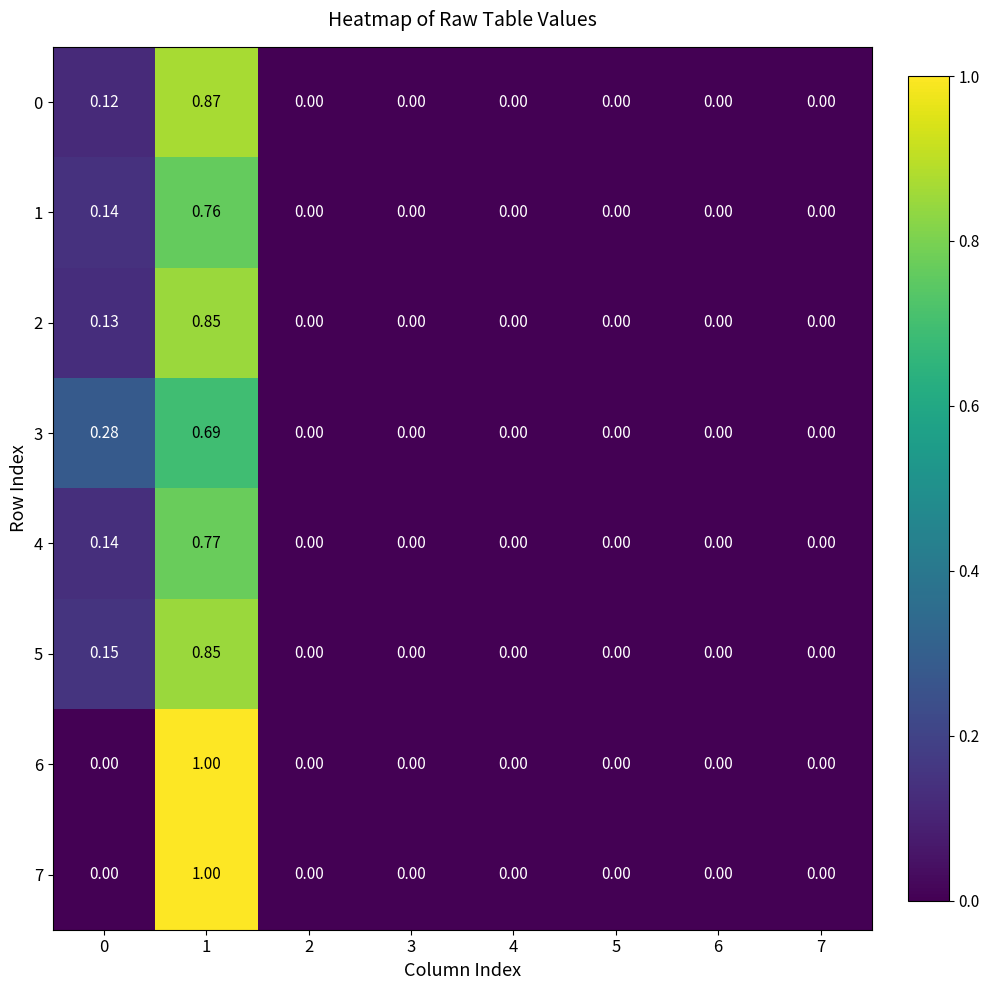

Is the value of 1 at 1 greater than the value of 2 at 5?

Yes